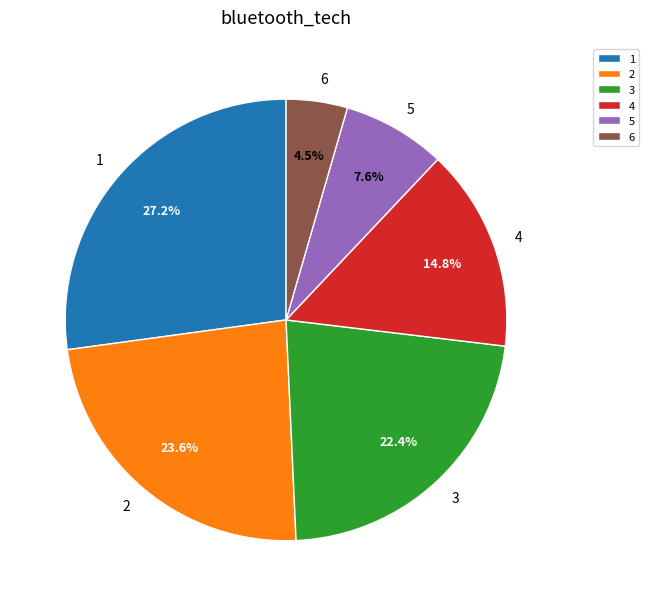

Rank the categories by value from lowest to highest.

6, 5, 4, 3, 2, 1